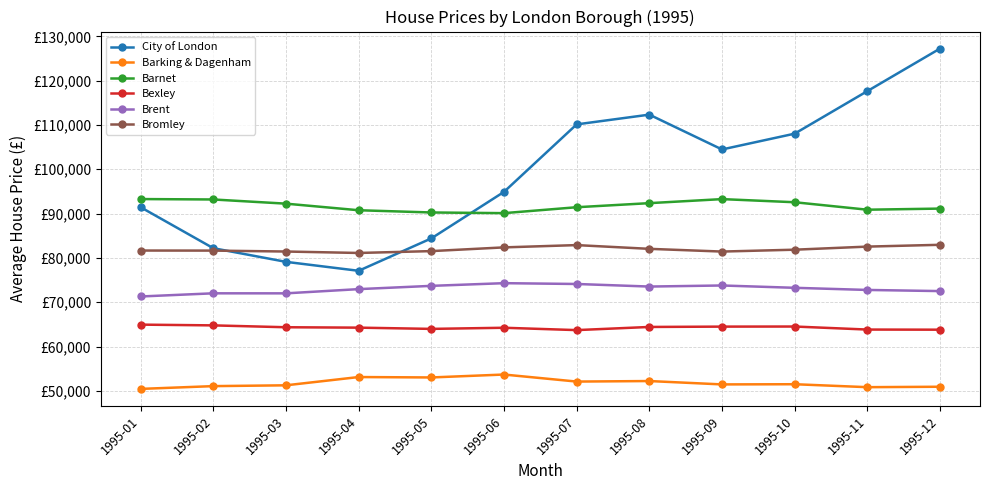

What are all the series names shown in the legend?

City of London, Barking & Dagenham, Barnet, Bexley, Brent, Bromley